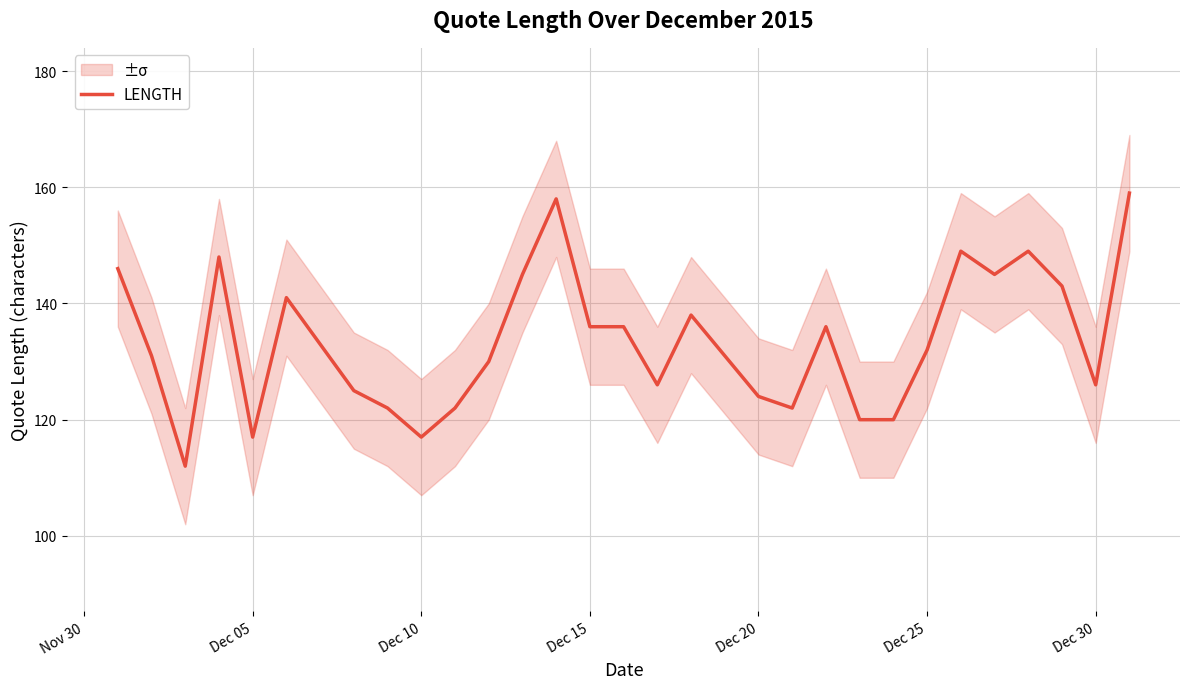

How many values exceed 132?

15